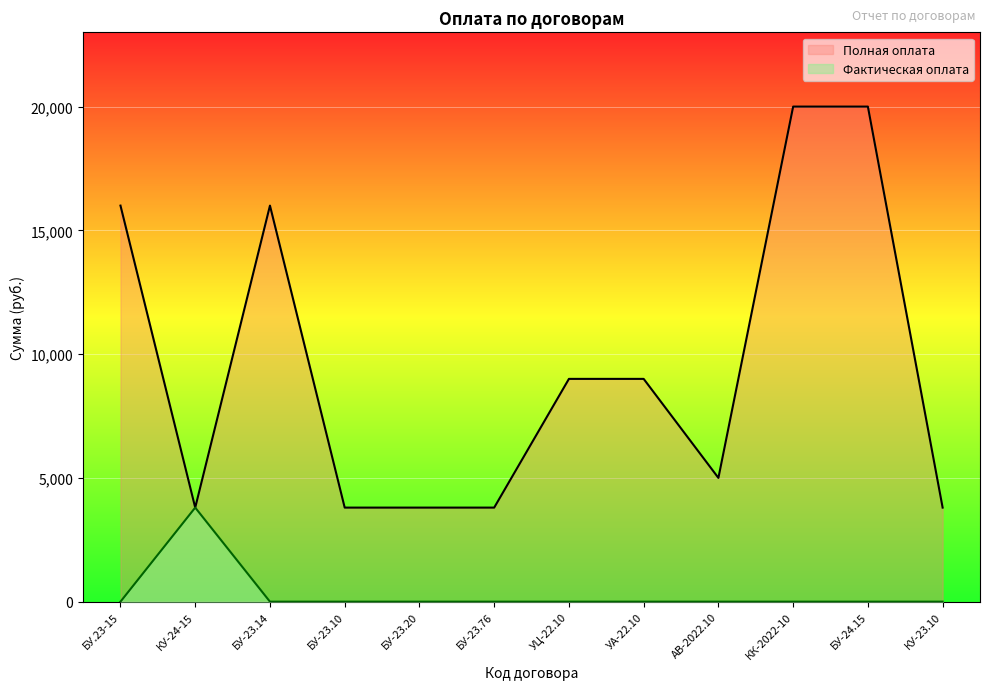

True or false: Полная оплата and Фактическая оплата cross at least once.

False